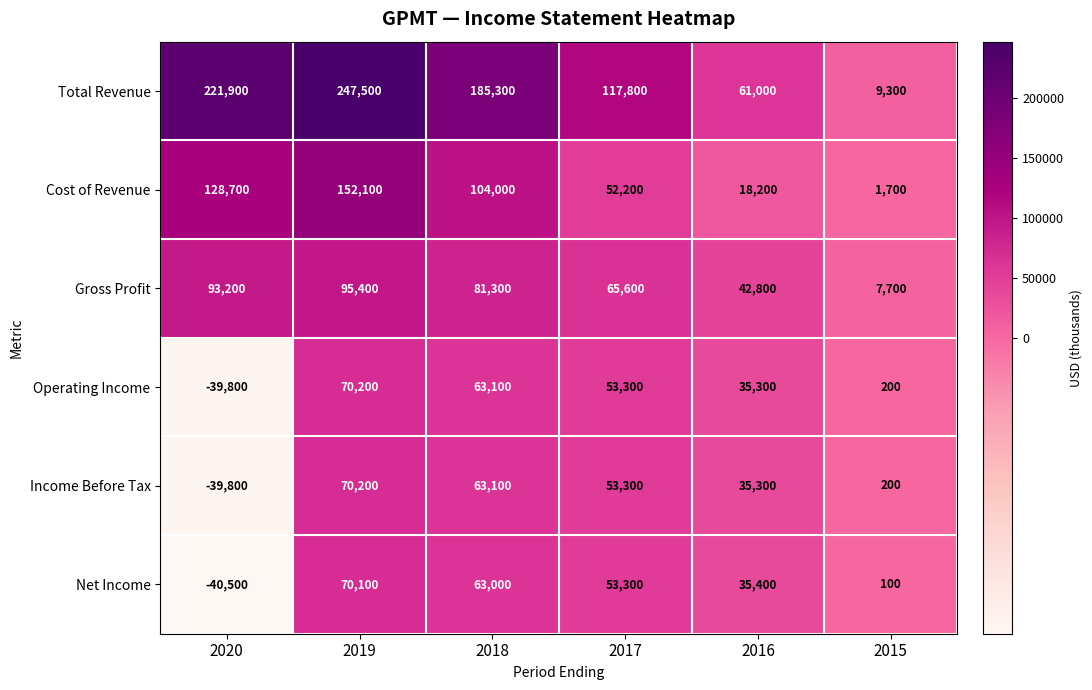

At which category is the sum across all series the highest?

2019